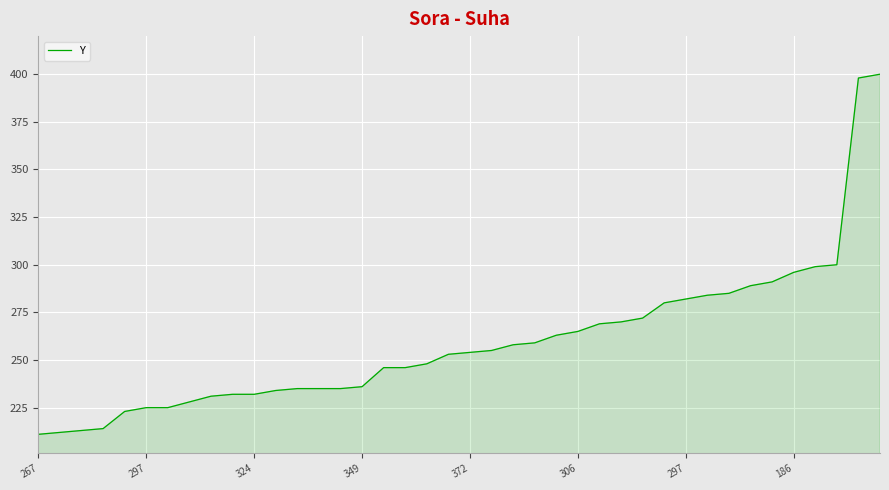

What is the greatest value displayed?

400